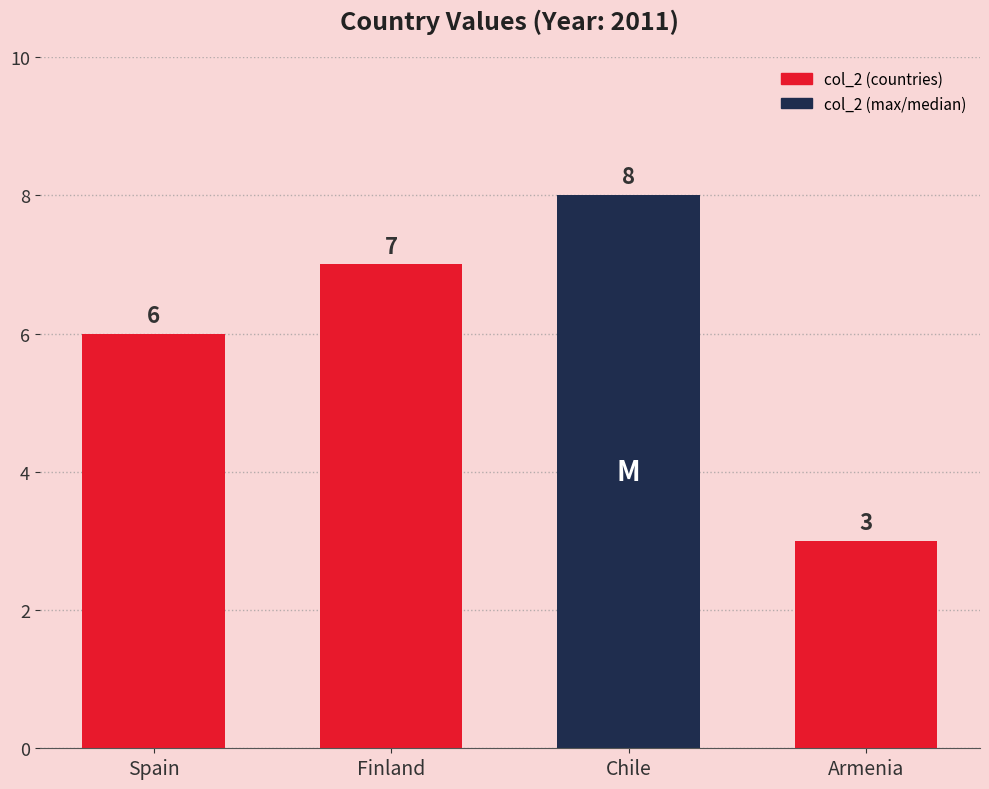

What is the change in value from Finland to Armenia?

-4